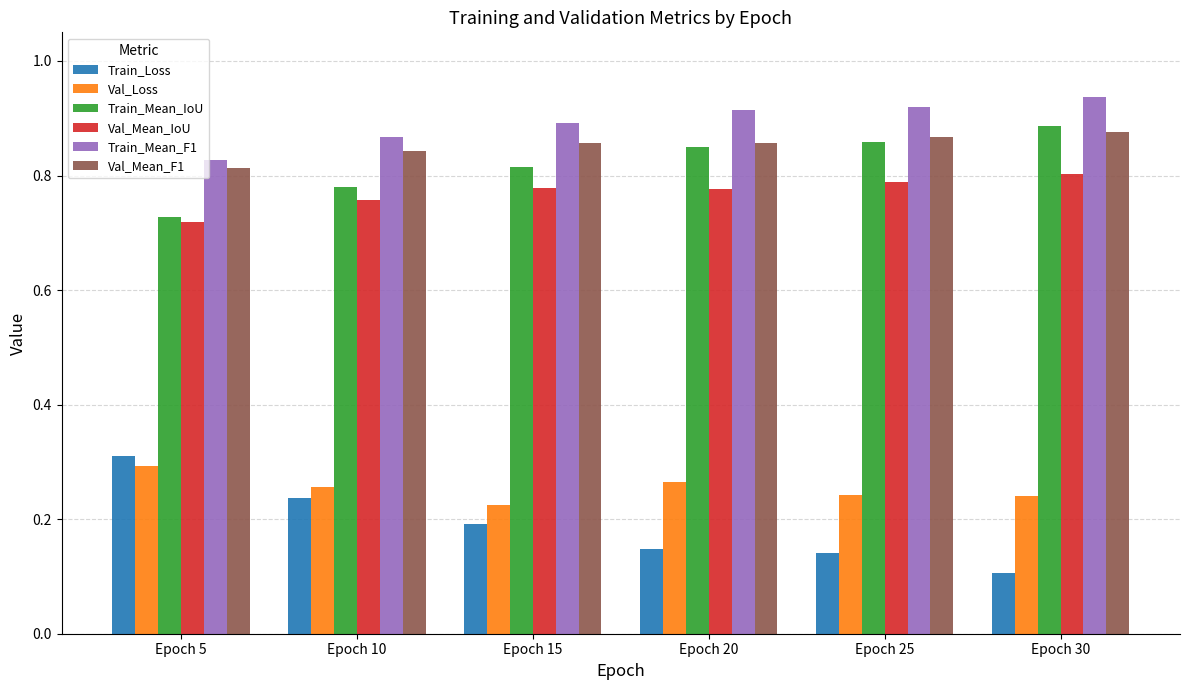

What is the sum of all Val_Mean_IoU values?

4.6